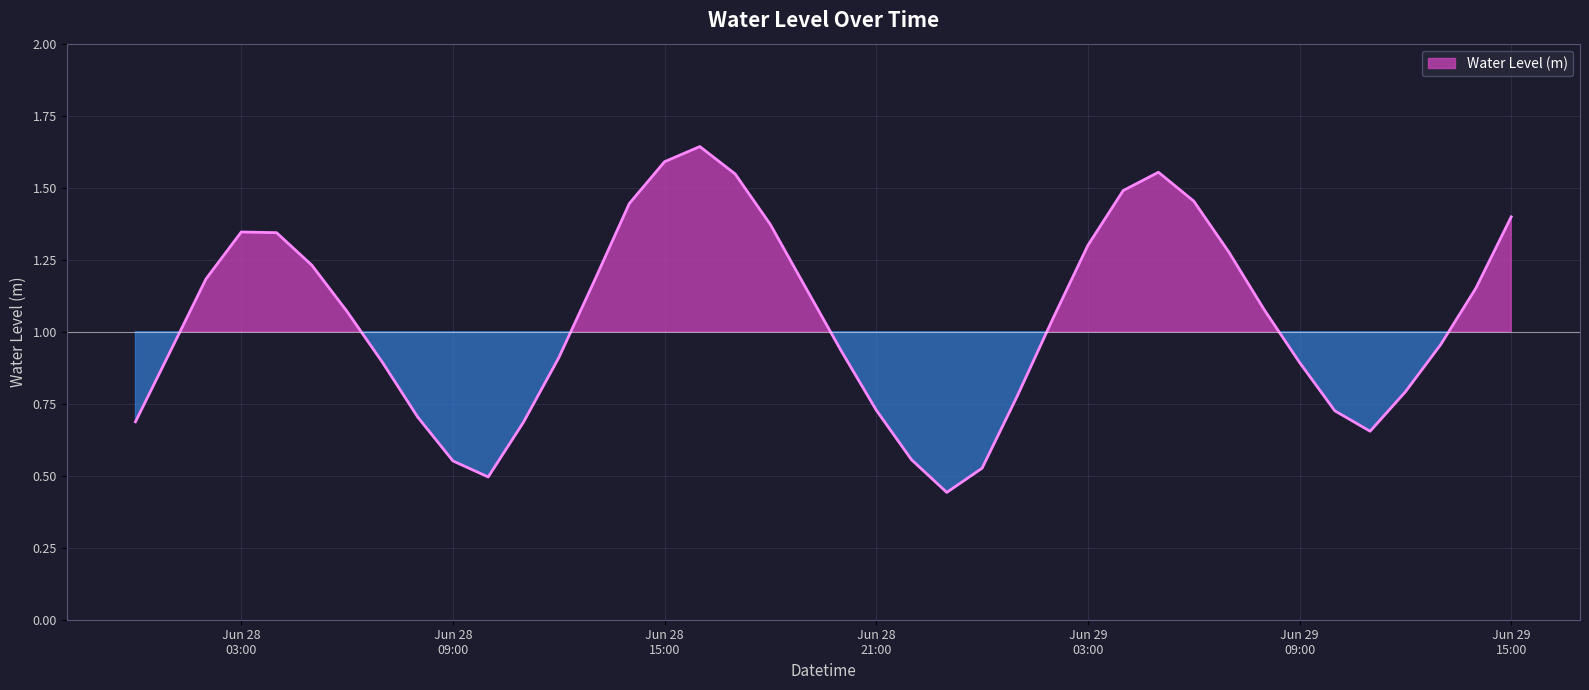

What is the label of the 32nd point from the left?

2024-06-29 07:00:00